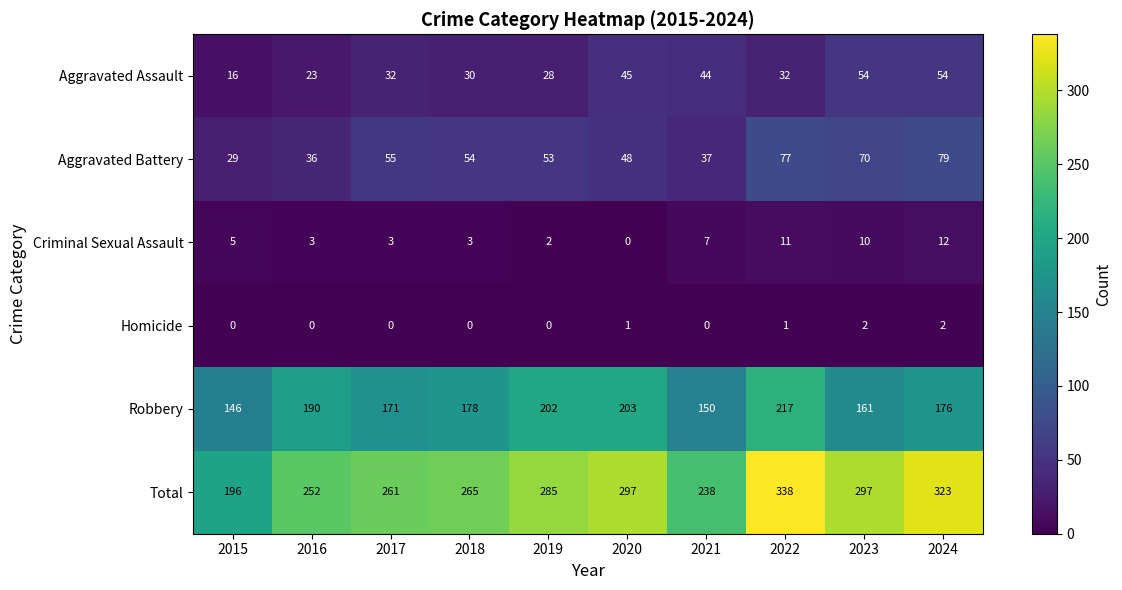

What value does the Robbery series have at 2018, to the nearest 10?

180